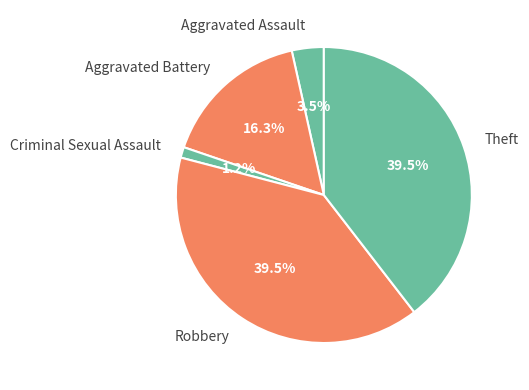

Does any single category account for the majority?

No